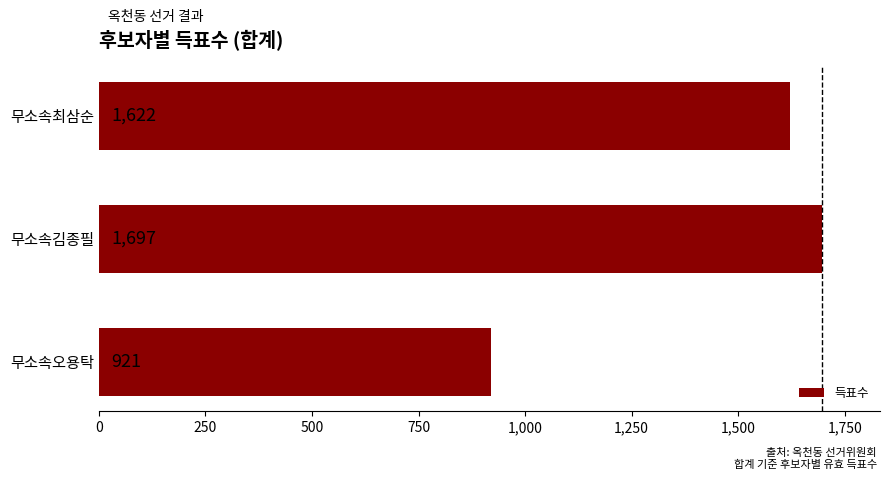

What is the change in value from 무소속오용탁 to 무소속최삼순?

+701